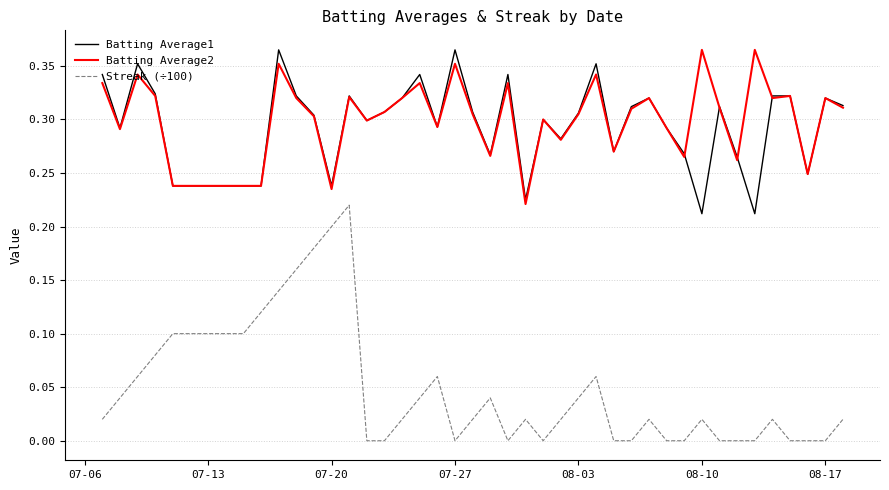

Which series has the largest range (max minus min)?

Streak (÷100)